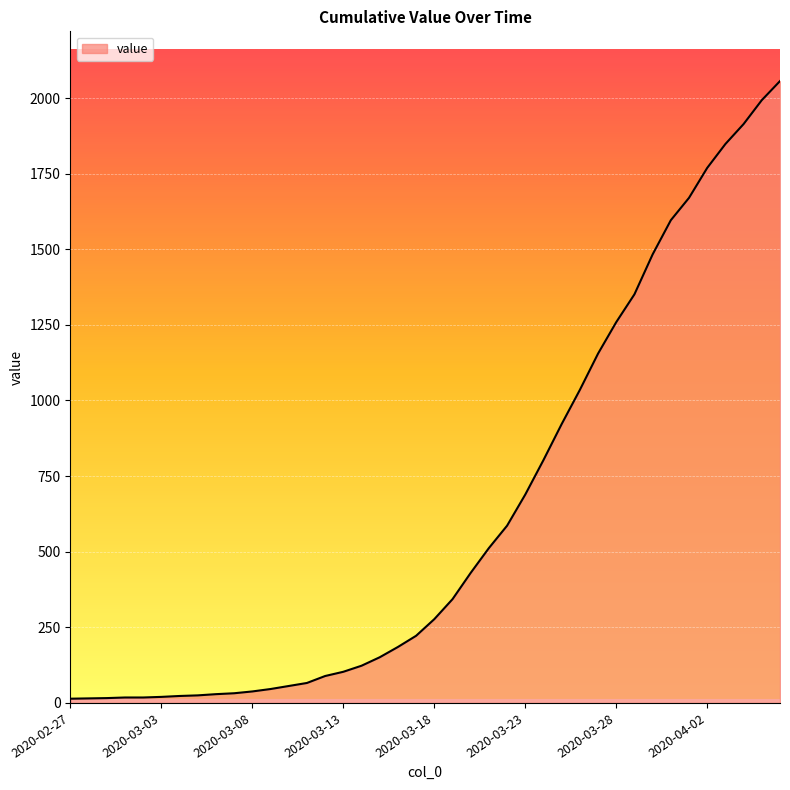

What is the greatest value displayed?

2056